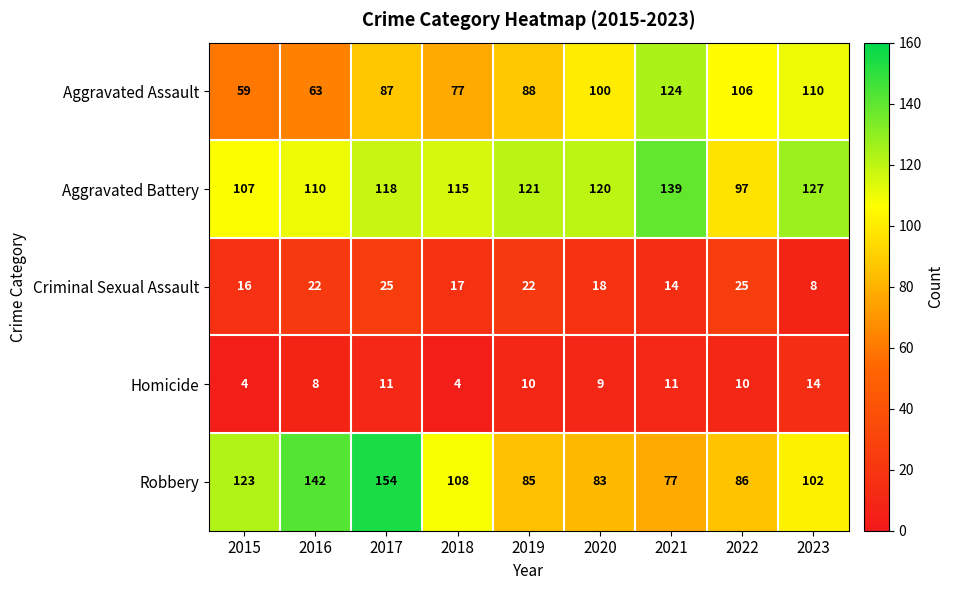

Which series has the widest spread of values?

Robbery